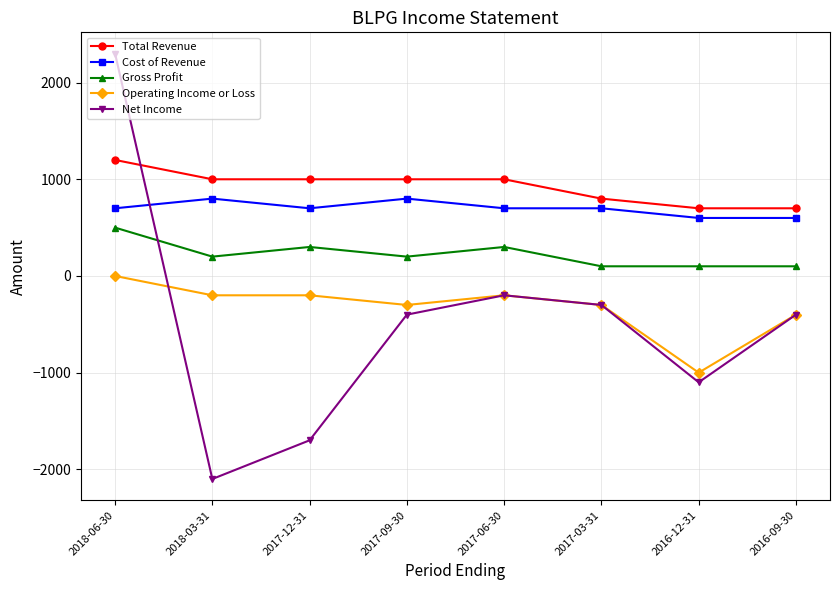

Which series changed the most between 2018-03-31 and 2016-12-31?

Net Income